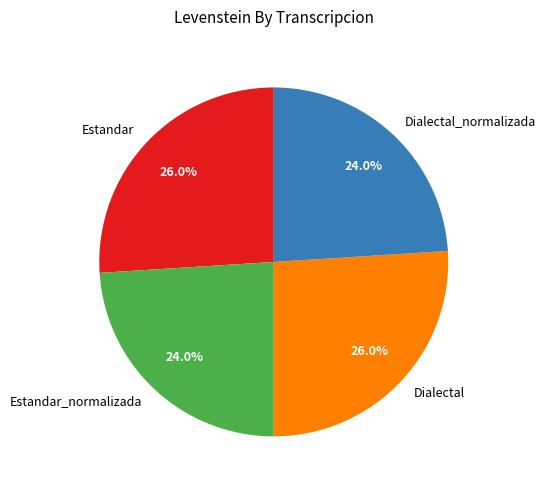

Which has a higher value, Estandar or Estandar_normalizada?

Estandar